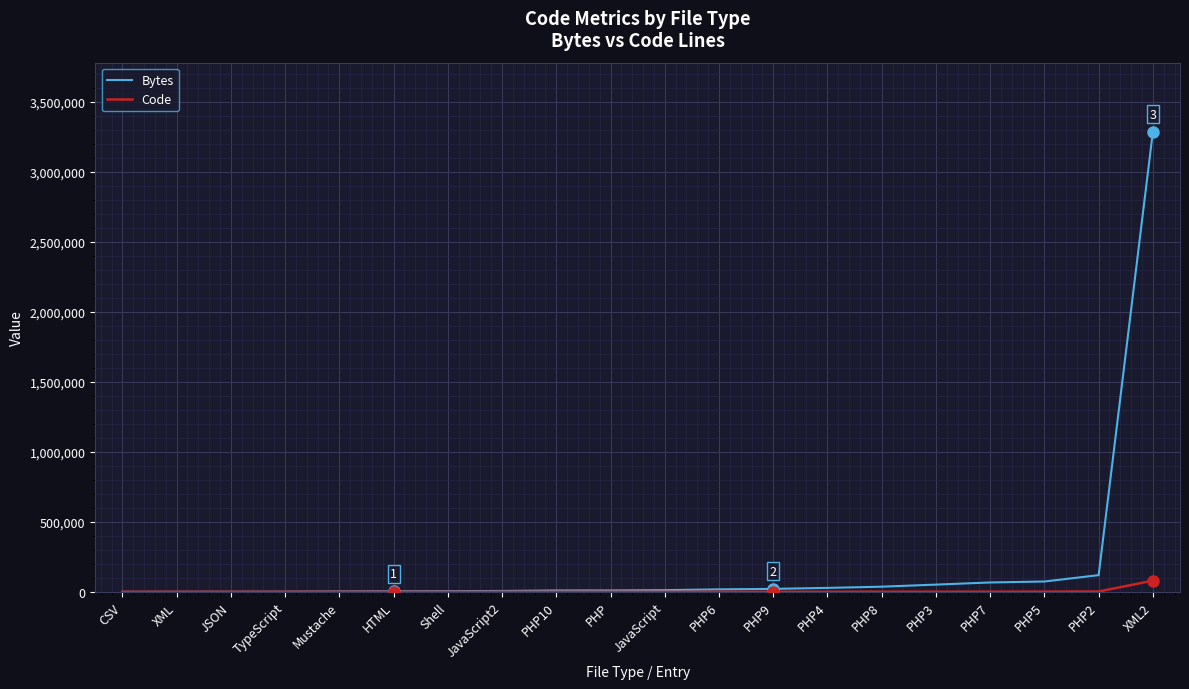

What is the sum of the Code values at PHP10 and PHP8?

963